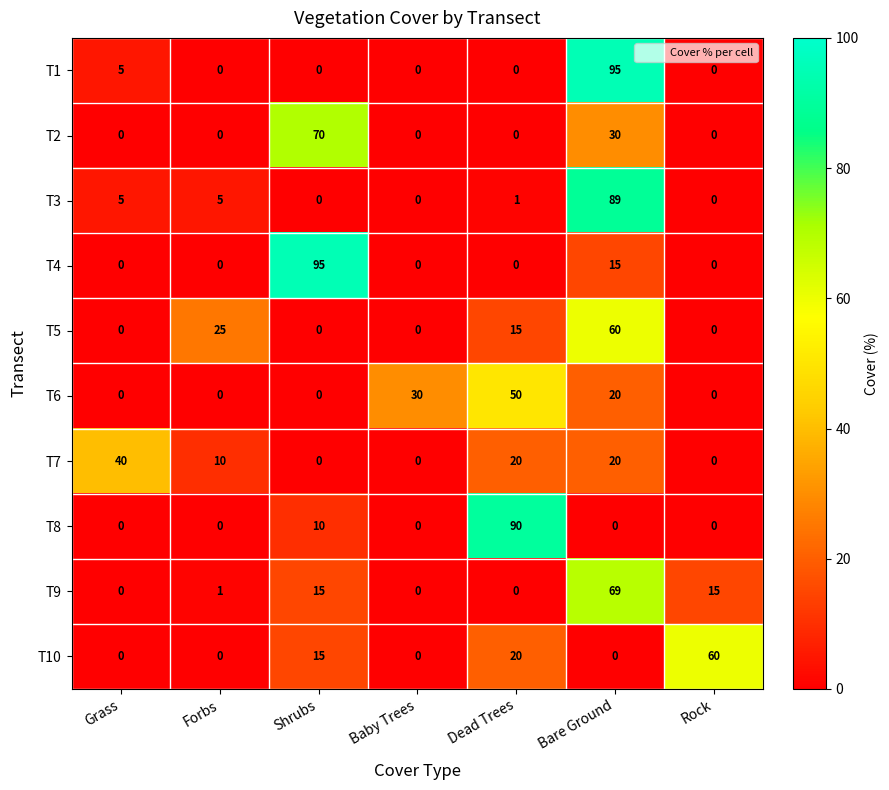

What is the difference between the highest and lowest values at Dead Trees?

90